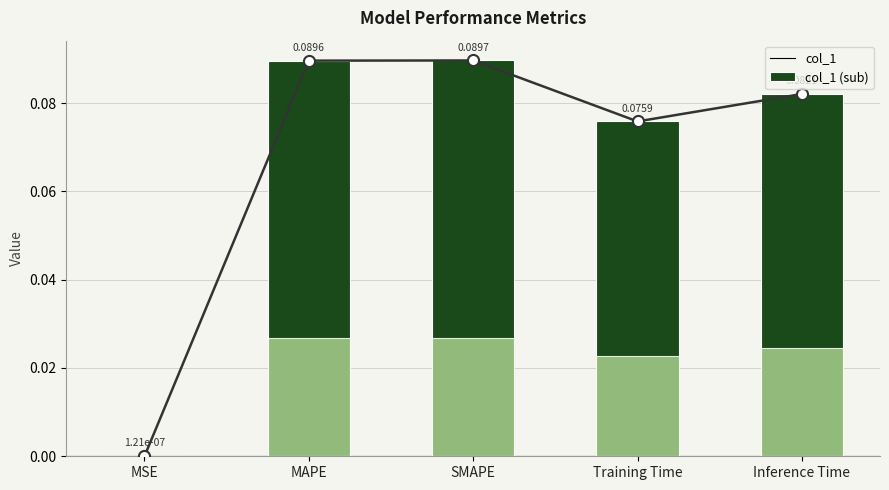

Count the number of categories in the chart.

5